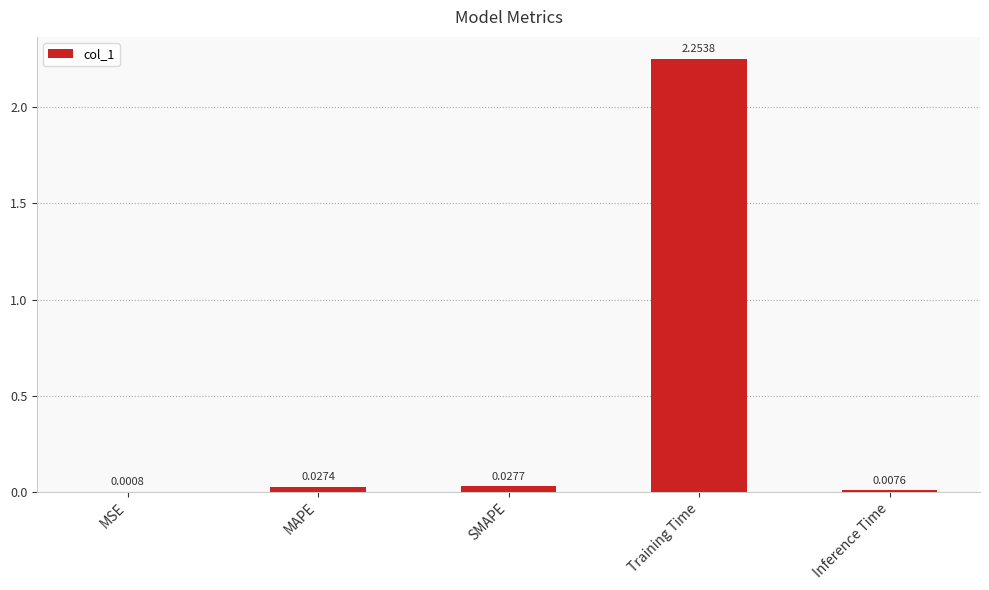

Where is the data nearest to the value 1?

SMAPE